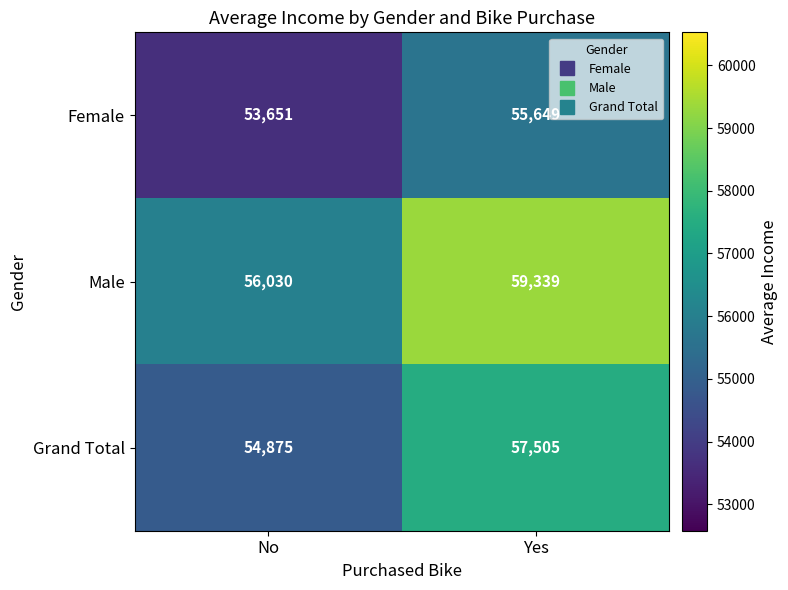

Which series changed the most between No and Yes?

Male